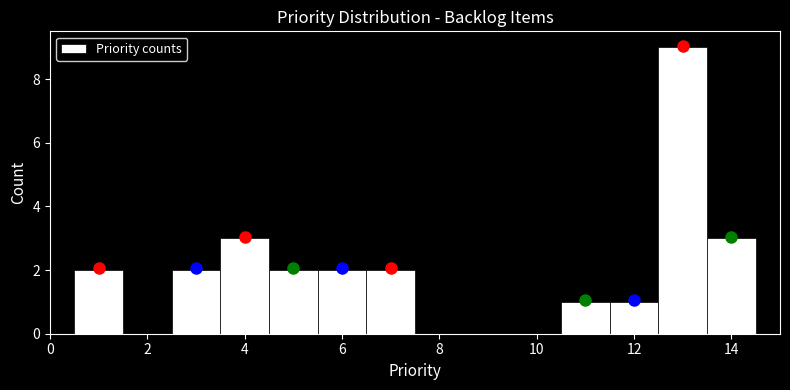

Over which range of the x-axis is the bar tallest?

12.5 to 13.5